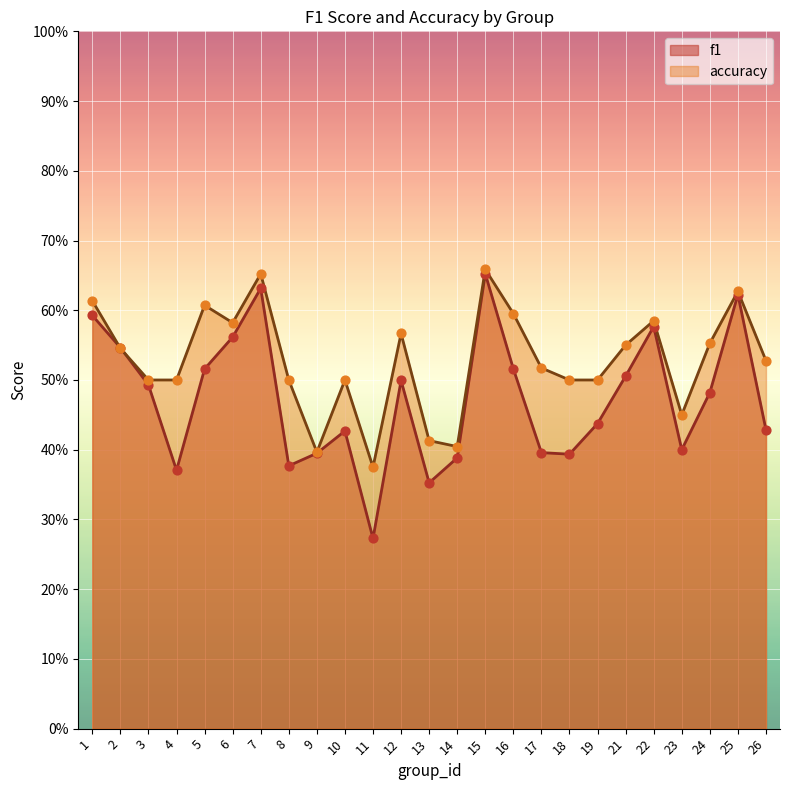

At how many categories does at least one series exceed 0?

25